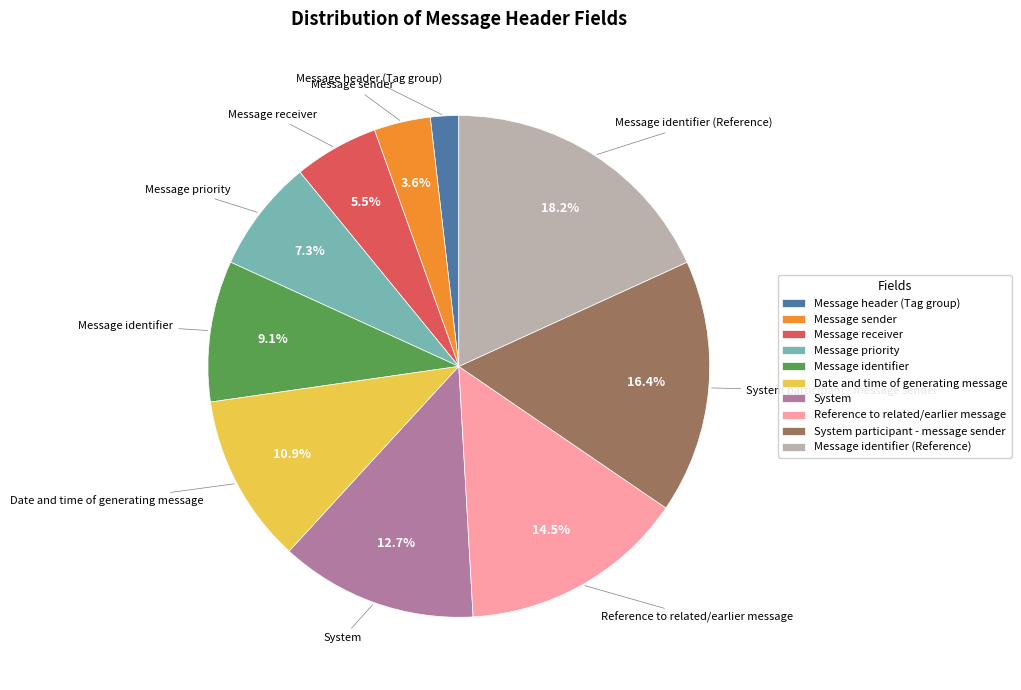

Count the number of slices in the pie.

10